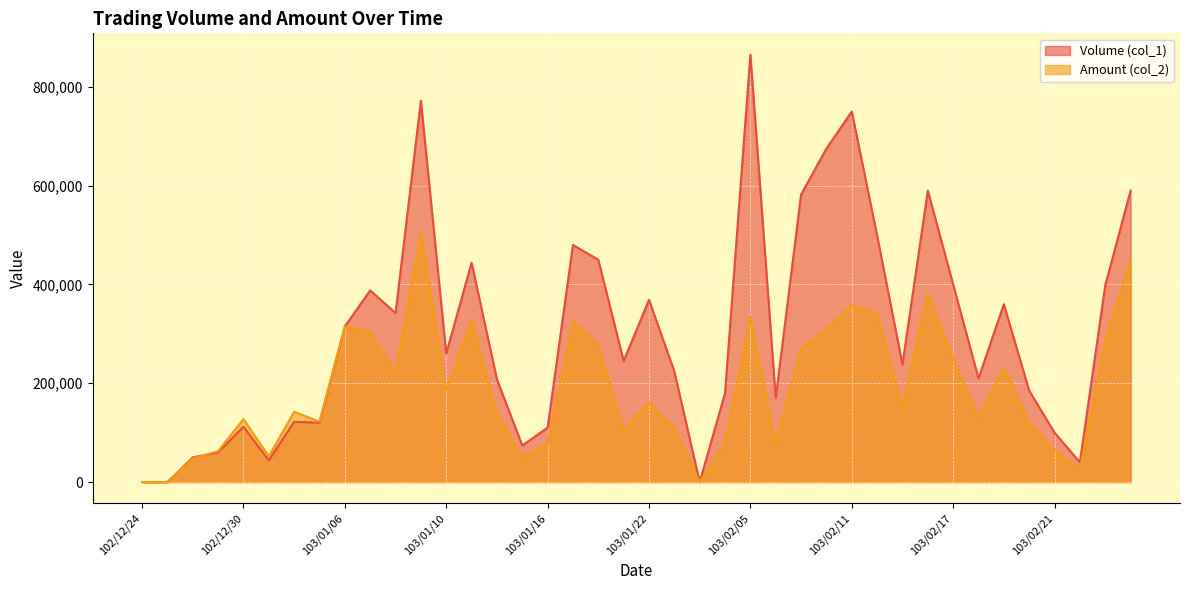

Where do Amount (col_2) and Volume (col_1) first cross each other?

102/12/26 and 102/12/27